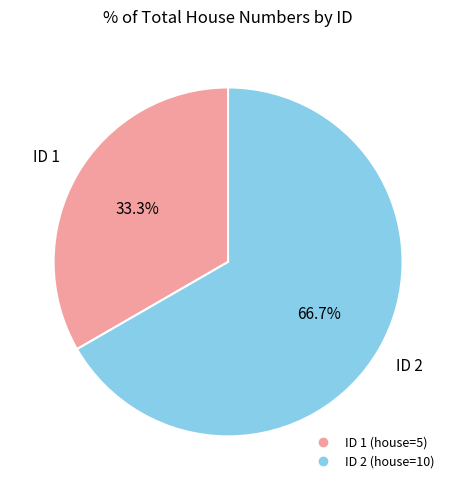

To the nearest percent, what is the average slice percentage?

50%